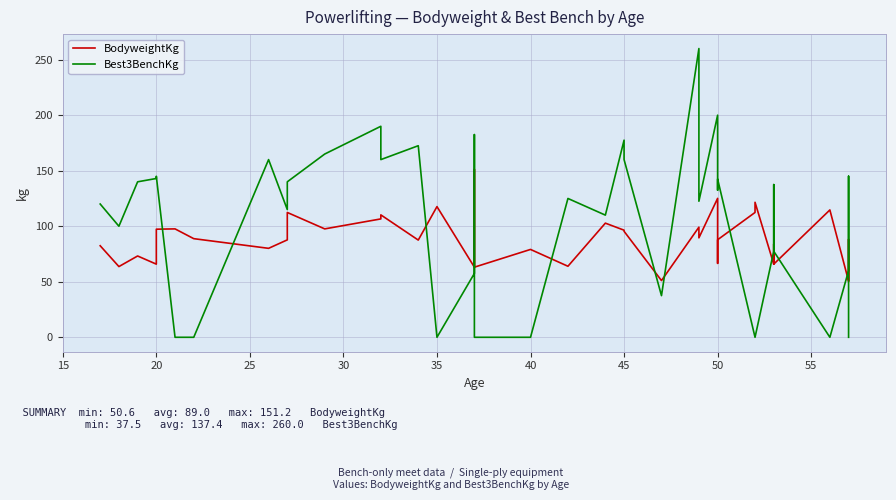

True or false: Best3BenchKg and BodyweightKg intersect in this chart.

True